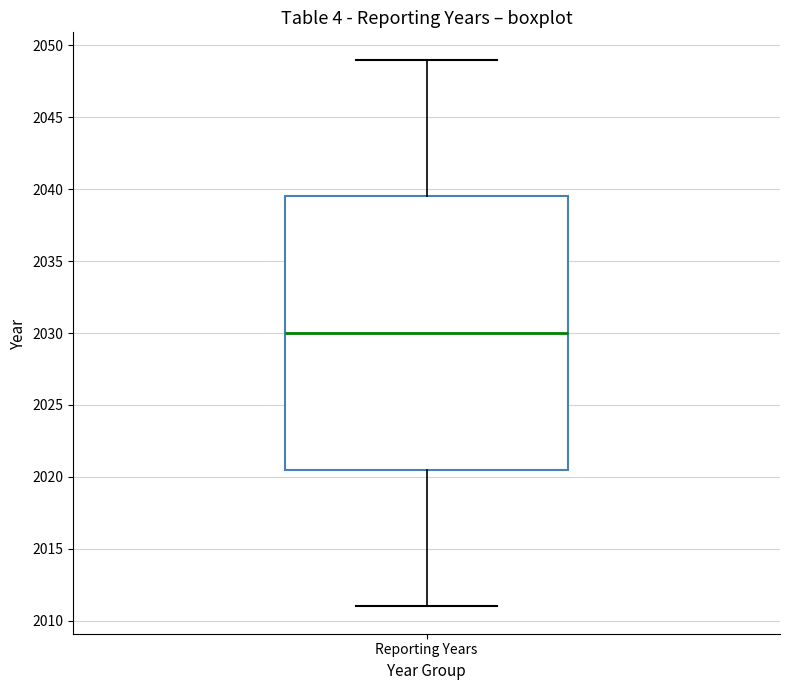

Where does the upper whisker of the box for Reporting Years end on the y-axis? The values are not printed on the chart, so give them approximately, as read against the axis.

2049.0